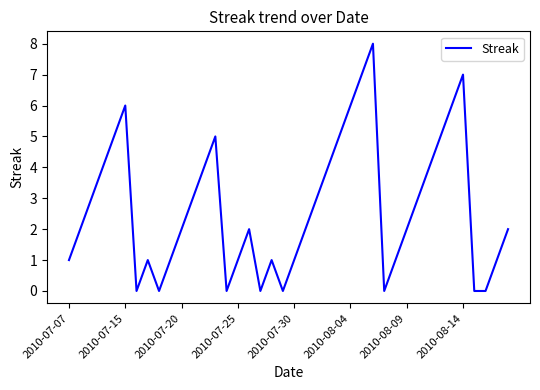

Is this an area chart (filled region under the line)?

No